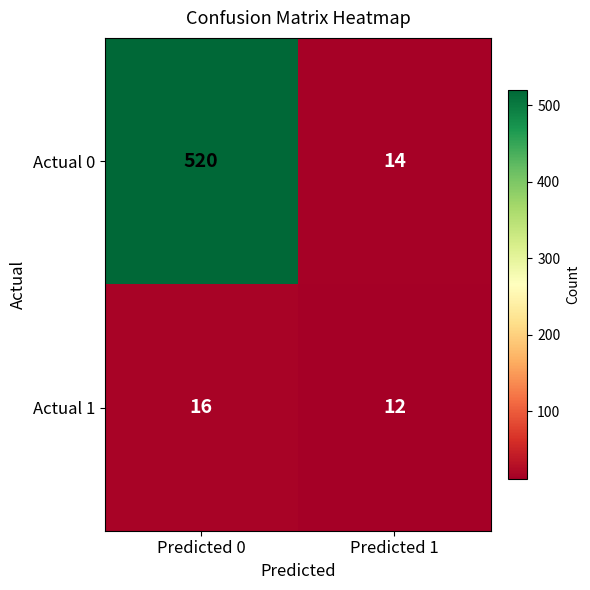

What is the difference between the maximum and minimum values in the Actual 0 series?

506